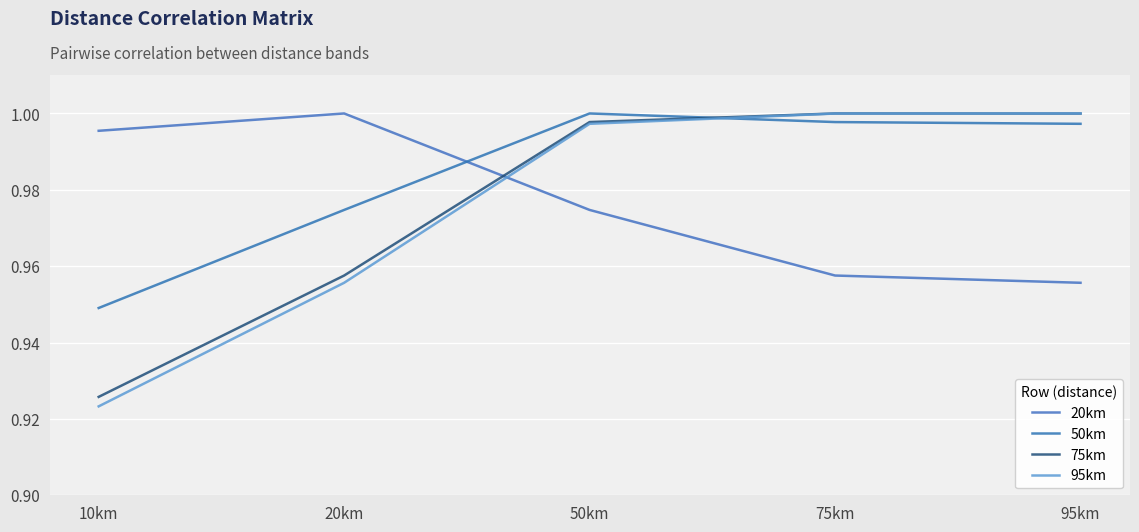

What is the value of the 75km point at the 4th from the left?

1.0